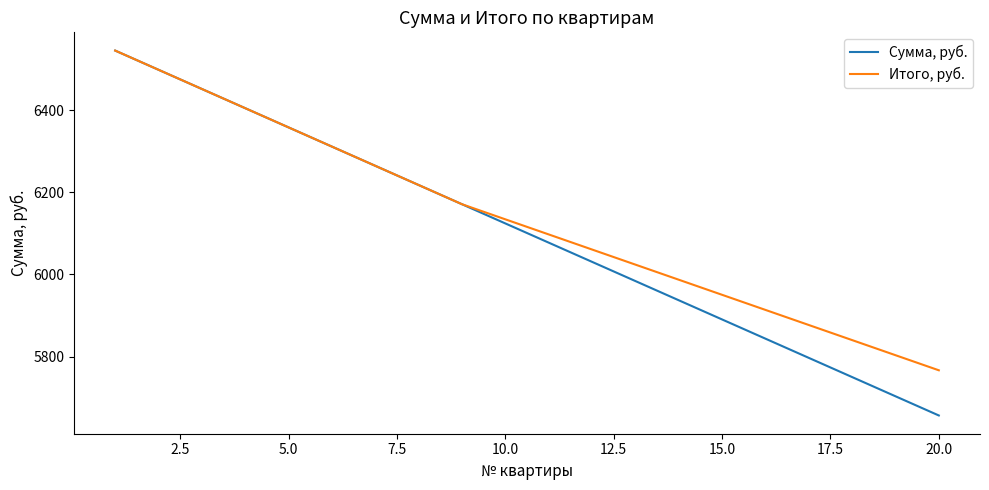

Which series has the largest range (max minus min)?

Сумма, руб.